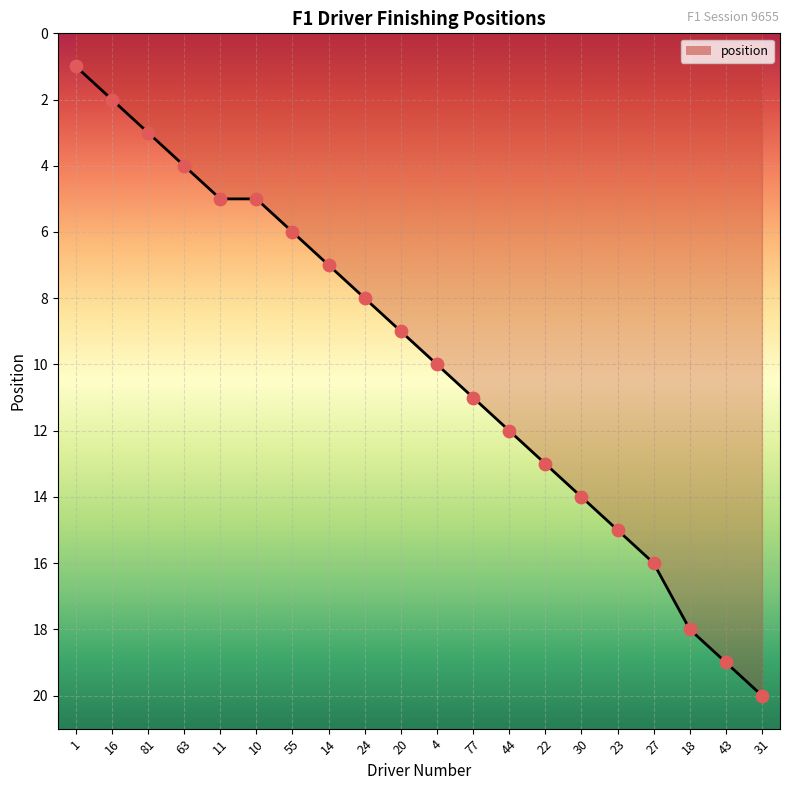

Approximately how many times larger is the value at 11 compared to 23?

0.3